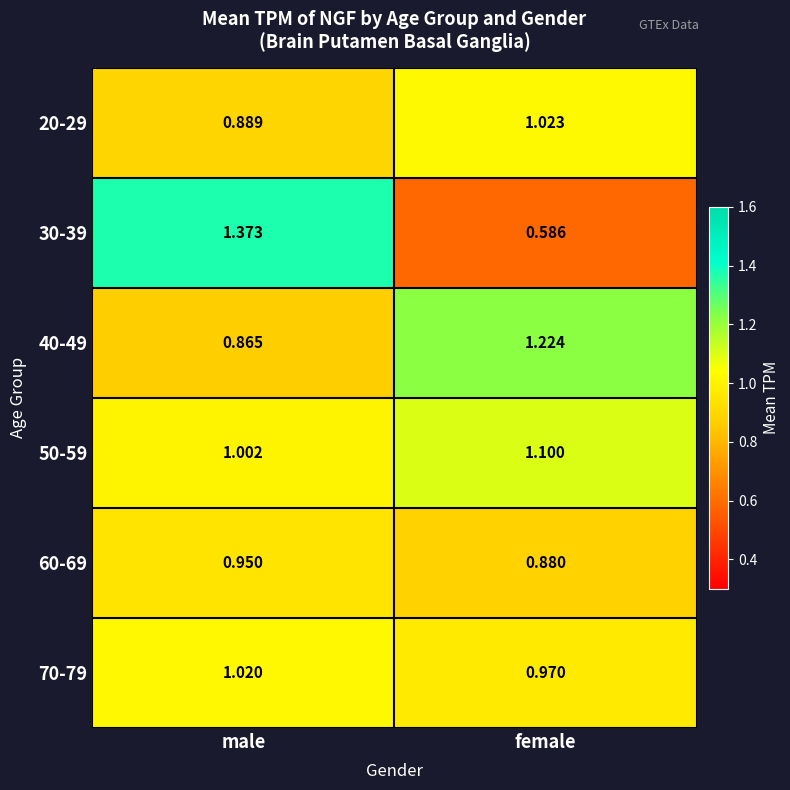

What is the total value across all series at female?

5.8